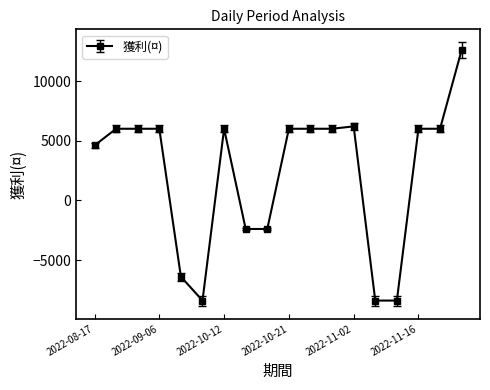

What is the difference between the maximum and minimum values?

21000